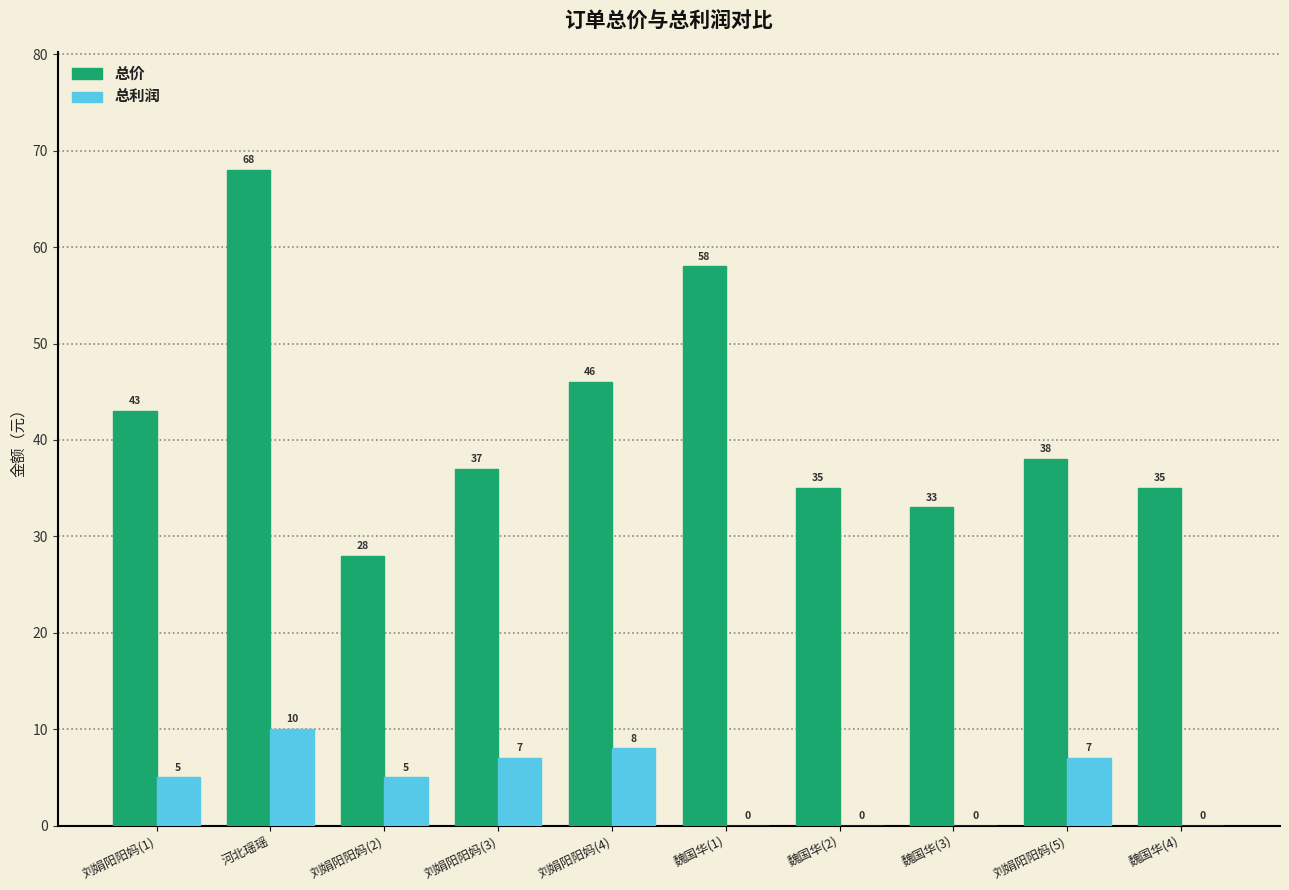

At which label does 总价 first exceed 38?

刘娟阳阳妈(1)